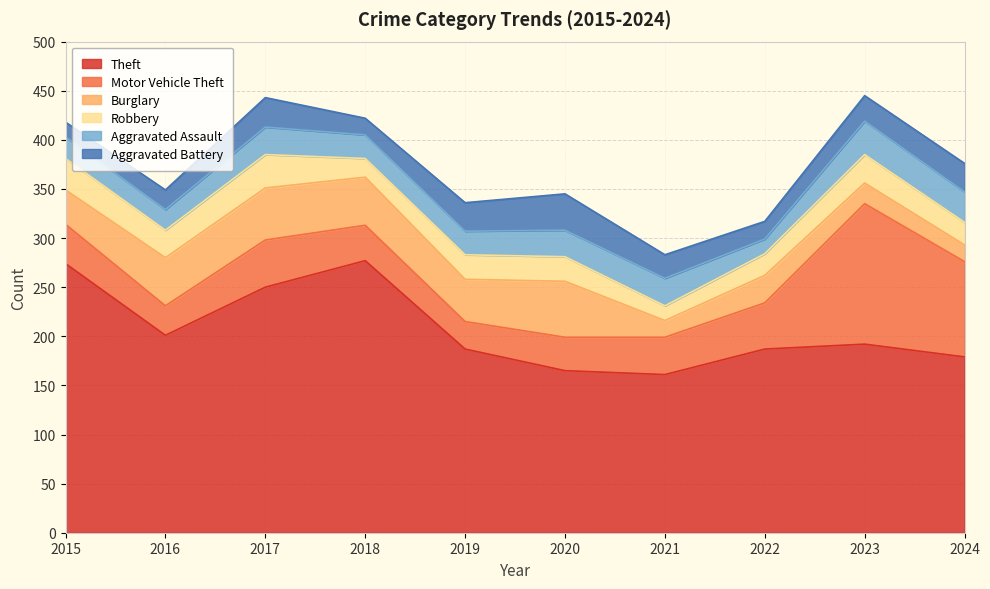

At which category does the chart reach its peak across all series?

2018